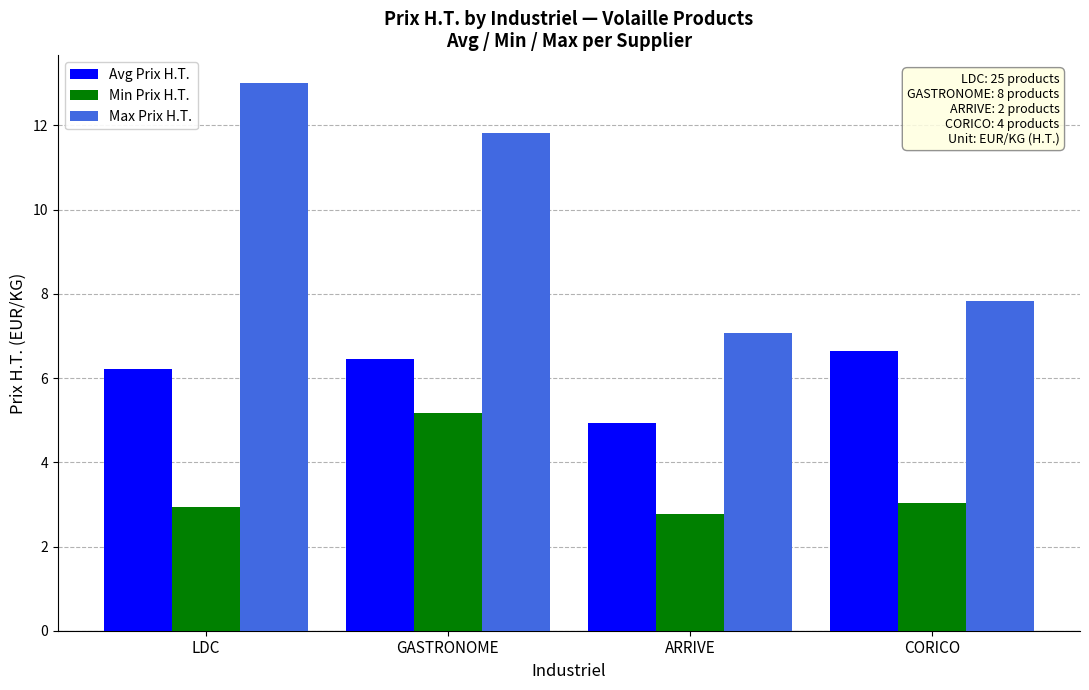

At which label does Avg Prix H.T. reach its minimum?

ARRIVE